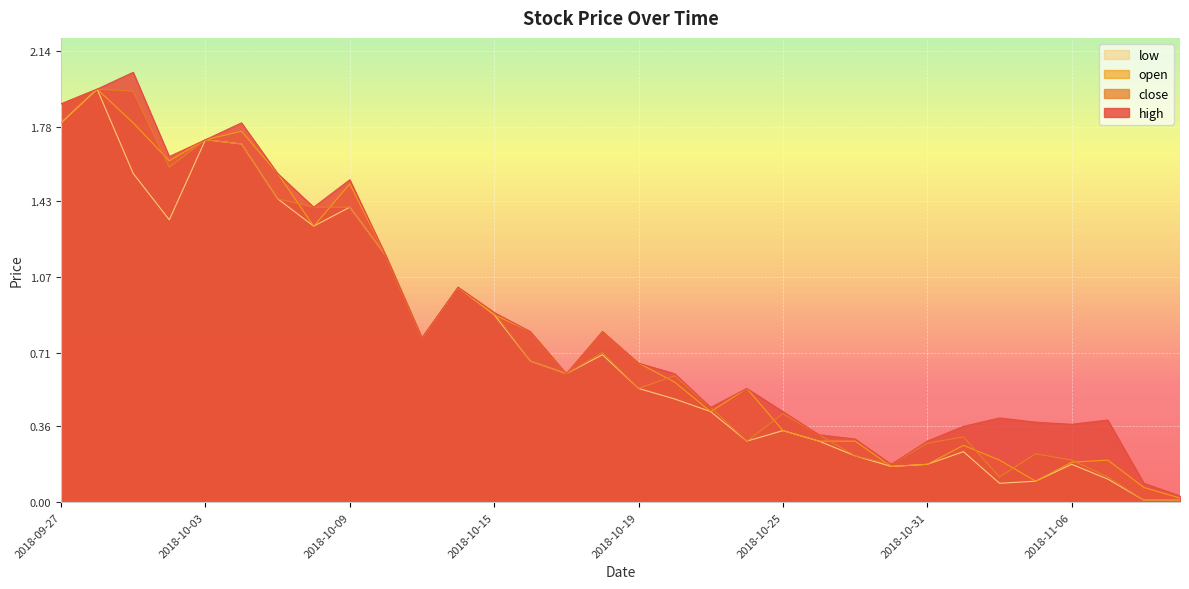

Which series has the largest range (max minus min)?

high